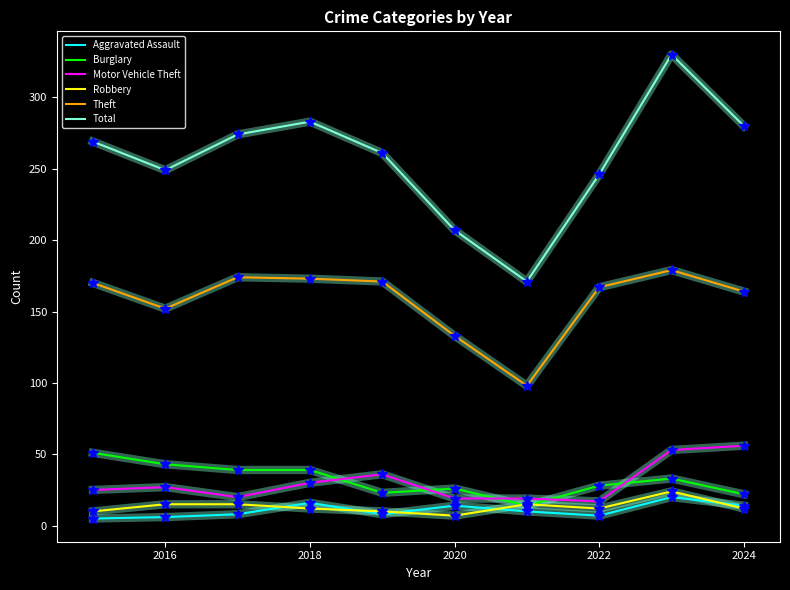

Which series has the widest spread of values?

Total